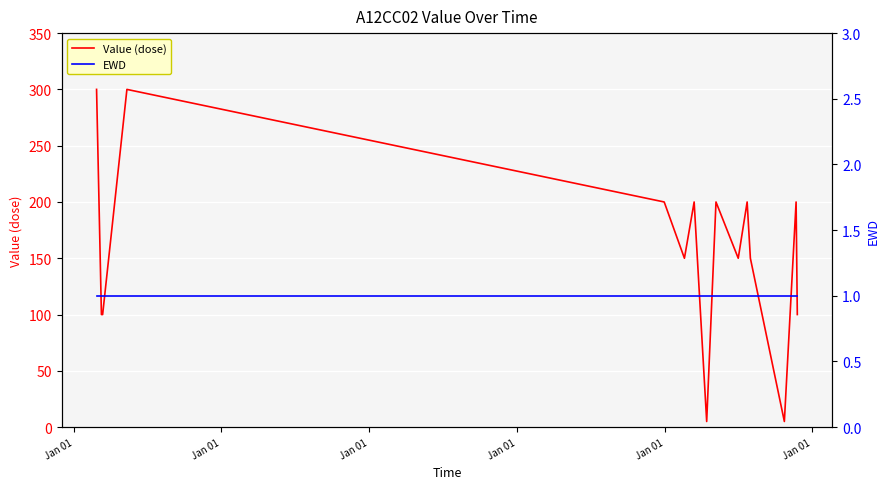

The value of Value (dose) at Jan 01 is 155. True or false?

False